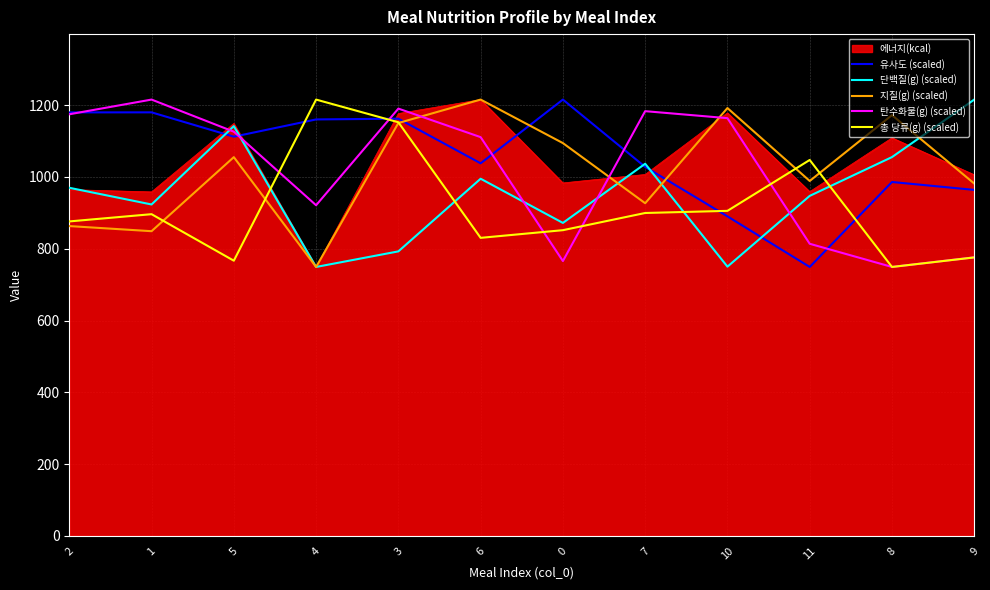

What is the average value of the 탄수화물(g) (scaled) series?

1015.6